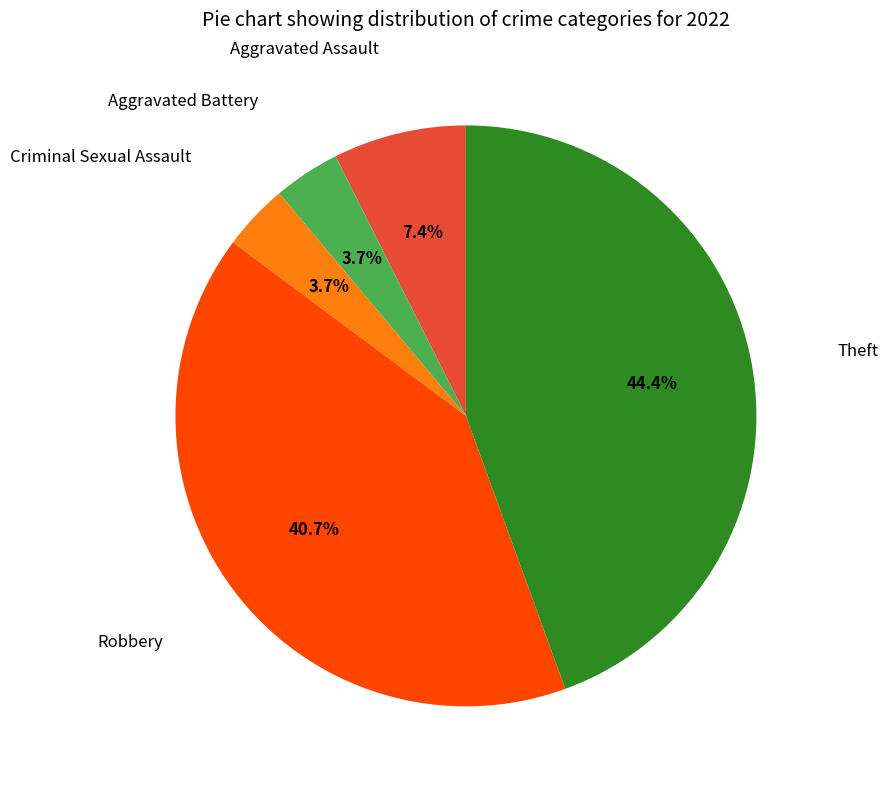

Does any single category account for the majority?

No